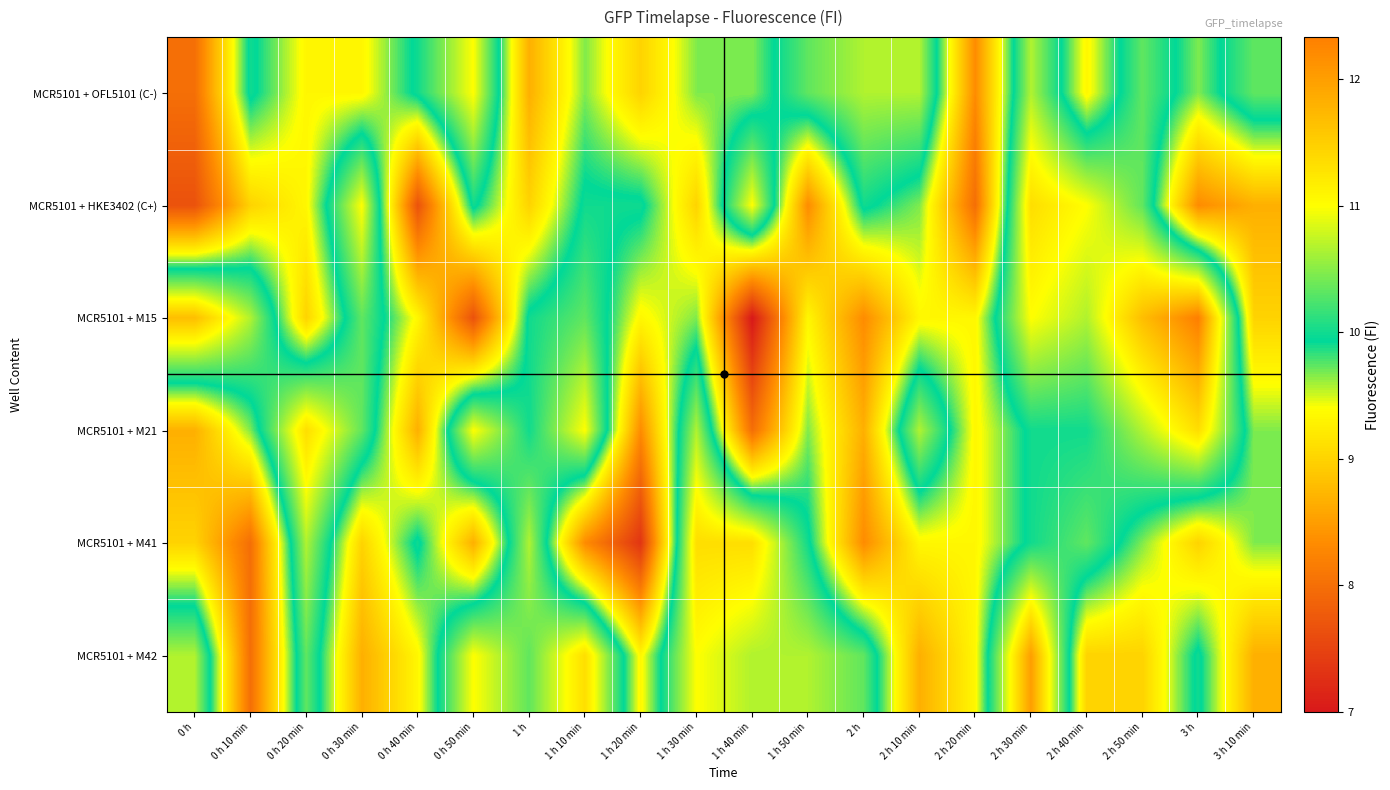

Reading left to right, transcribe all the data shown in this chart.

MCR5101 + OFL5101 (C-): 0 h=8.0	0 h 10 min=10.0	0 h 20 min=9.3	0 h 30 min=9.3	0 h 40 min=10.0	0 h 50 min=11.0	1 h=8.7	1 h 10 min=9.7	1 h 20 min=9.0	1 h 30 min=9.7	1 h 40 min=9.7	1 h 50 min=10.3	2 h=10.7	2 h 10 min=10.7	2 h 20 min=8.3	2 h 30 min=10.7	2 h 40 min=9.3	2 h 50 min=10.3	3 h=9.7	3 h 10 min=10.3
MCR5101 + HKE3402 (C+): 0 h=7.7	0 h 10 min=9.0	0 h 20 min=9.3	0 h 30 min=11.0	0 h 40 min=7.7	0 h 50 min=10.0	1 h=9.0	1 h 10 min=10.0	1 h 20 min=10.0	1 h 30 min=9.0	1 h 40 min=11.0	1 h 50 min=8.3	2 h=10.0	2 h 10 min=9.7	2 h 20 min=8.0	2 h 30 min=11.3	2 h 40 min=11.0	2 h 50 min=10.3	3 h=8.3	3 h 10 min=8.7
MCR5101 + M15: 0 h=11.7	0 h 10 min=10.7	0 h 20 min=9.0	0 h 30 min=10.3	0 h 40 min=9.3	0 h 50 min=7.7	1 h=10.0	1 h 10 min=10.3	1 h 20 min=9.3	1 h 30 min=9.7	1 h 40 min=7.0	1 h 50 min=9.3	2 h=8.3	2 h 10 min=9.3	2 h 20 min=9.3	2 h 30 min=11.0	2 h 40 min=10.7	2 h 50 min=11.7	3 h=12.3	3 h 10 min=9.0
MCR5101 + M21: 0 h=8.7	0 h 10 min=9.7	0 h 20 min=11.3	0 h 30 min=10.3	0 h 40 min=8.7	0 h 50 min=11.0	1 h=10.0	1 h 10 min=11.0	1 h 20 min=8.3	1 h 30 min=10.7	1 h 40 min=8.0	1 h 50 min=9.7	2 h=8.7	2 h 10 min=10.7	2 h 20 min=9.3	2 h 30 min=10.0	2 h 40 min=10.0	2 h 50 min=10.7	3 h=11.3	3 h 10 min=9.7
MCR5101 + M41: 0 h=9.0	0 h 10 min=8.0	0 h 20 min=10.7	0 h 30 min=9.0	0 h 40 min=10.0	0 h 50 min=8.7	1 h=10.7	1 h 10 min=8.3	1 h 20 min=7.3	1 h 30 min=11.3	1 h 40 min=11.3	1 h 50 min=10.0	2 h=8.3	2 h 10 min=9.3	2 h 20 min=9.3	2 h 30 min=10.0	2 h 40 min=10.3	2 h 50 min=9.7	3 h=9.0	3 h 10 min=9.7
MCR5101 + M42: 0 h=10.7	0 h 10 min=8.0	0 h 20 min=10.3	0 h 30 min=8.7	0 h 40 min=9.3	0 h 50 min=11.0	1 h=10.3	1 h 10 min=11.3	1 h 20 min=9.3	1 h 30 min=11.0	1 h 40 min=10.7	1 h 50 min=10.7	2 h=10.3	2 h 10 min=8.7	2 h 20 min=9.3	2 h 30 min=12.0	2 h 40 min=9.0	2 h 50 min=9.0	3 h=10.0	3 h 10 min=8.7